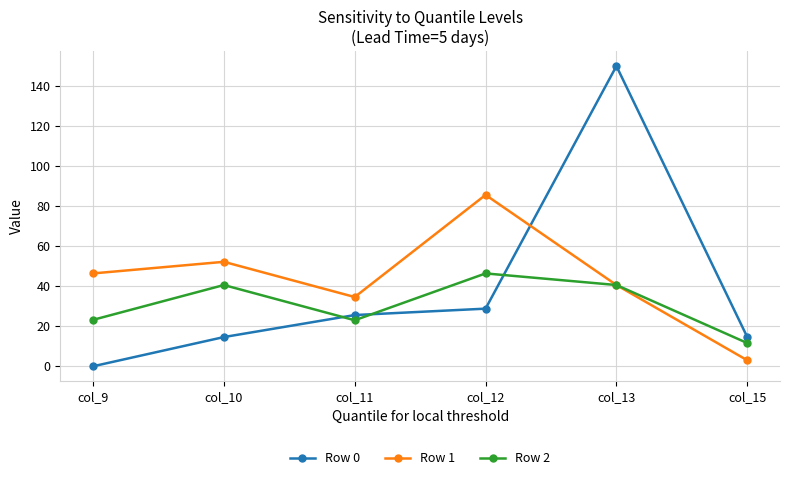

Is it true that Row 0 equals 25.6 at col_11?

True